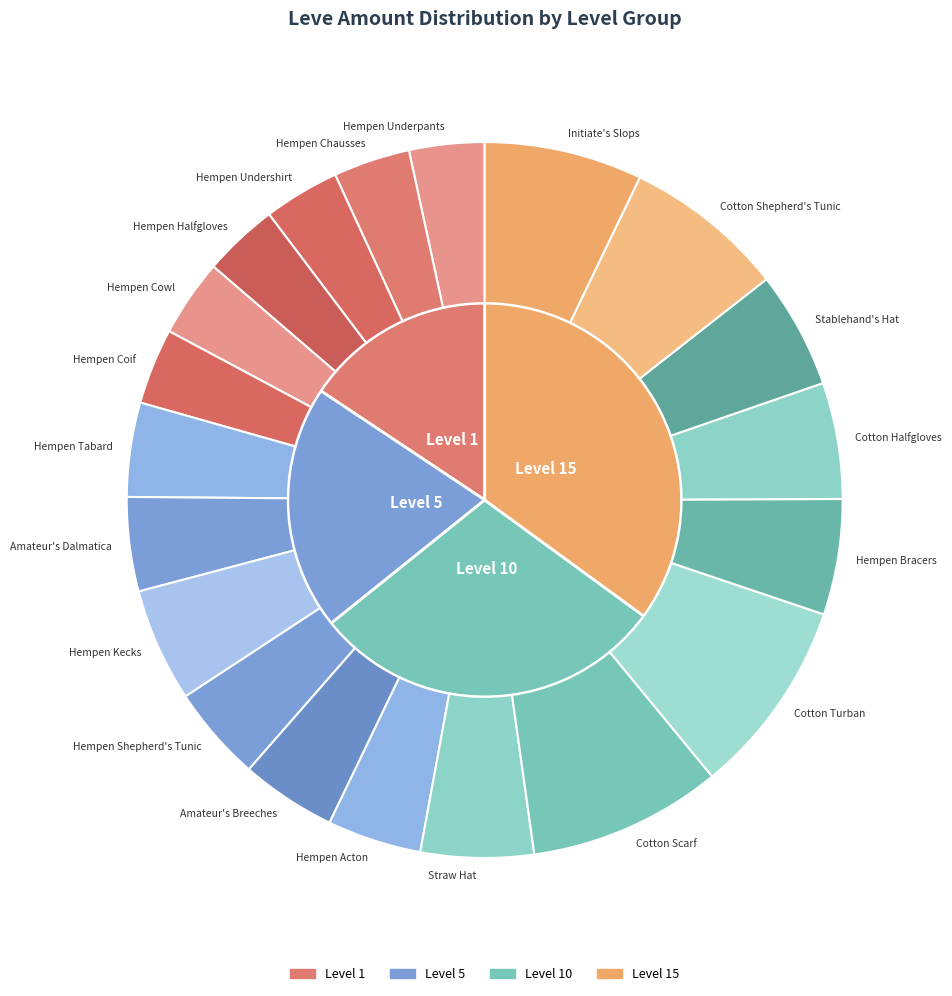

What is the largest slice in the pie chart?

Cotton Turban